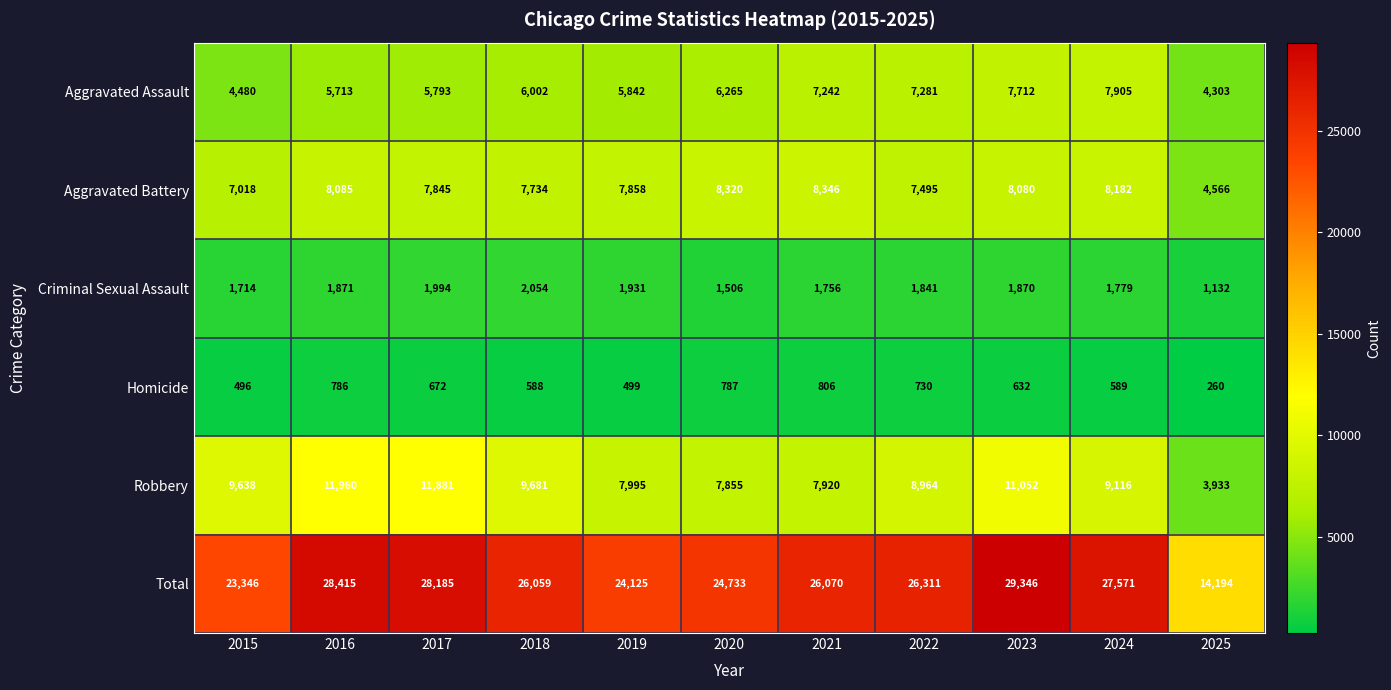

Which series changed the most between 2016 and 2024?

Robbery